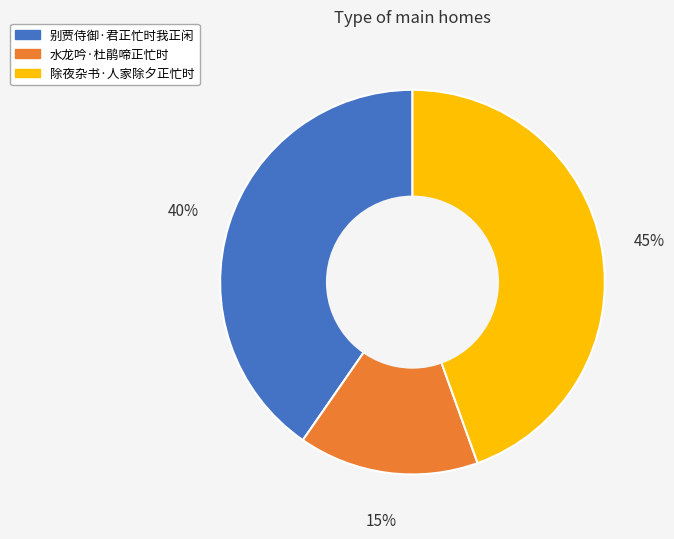

To the nearest percent, what is the average slice percentage?

33%